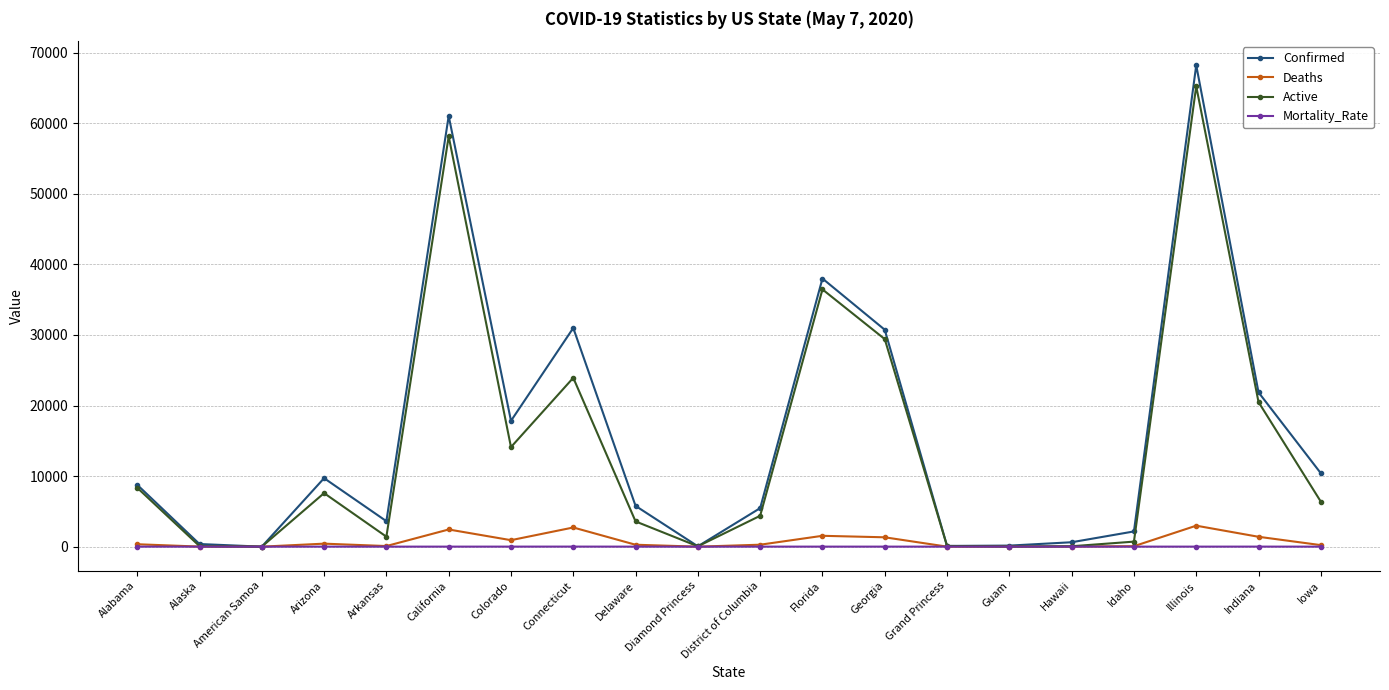

At which category does the chart reach its peak across all series?

Illinois